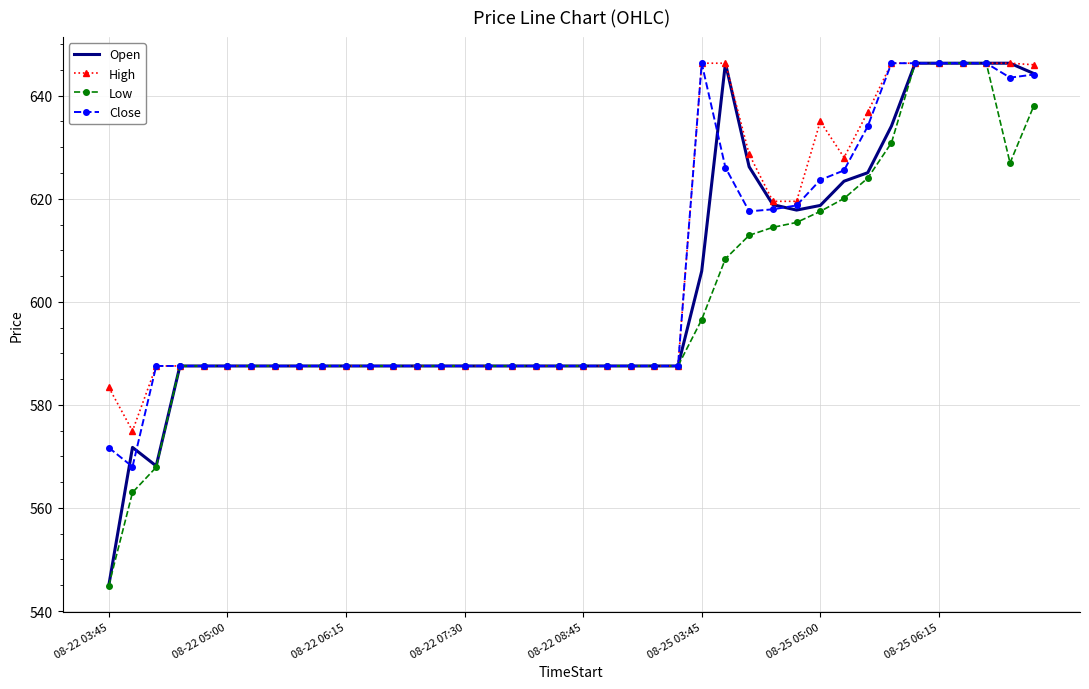

What is the smallest value displayed?

545.0